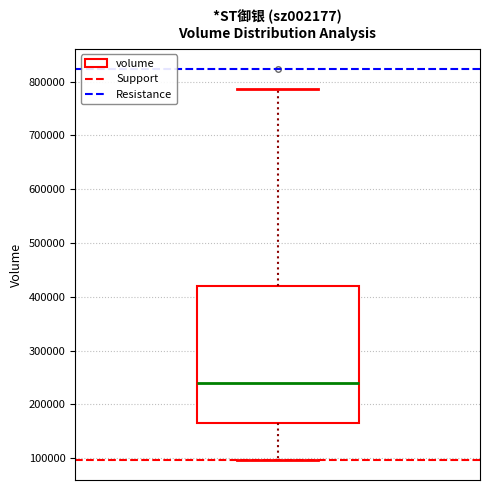

Where is the upper edge of the box on the y-axis? The values are not printed on the chart, so give them approximately, as read against the axis.

420000